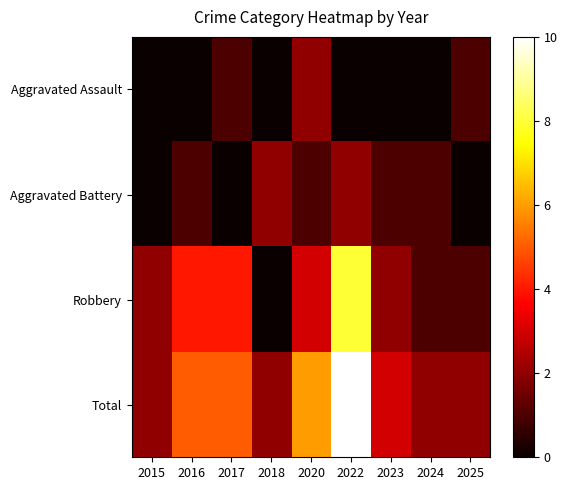

Between 2017 and 2016, which is larger?

2017